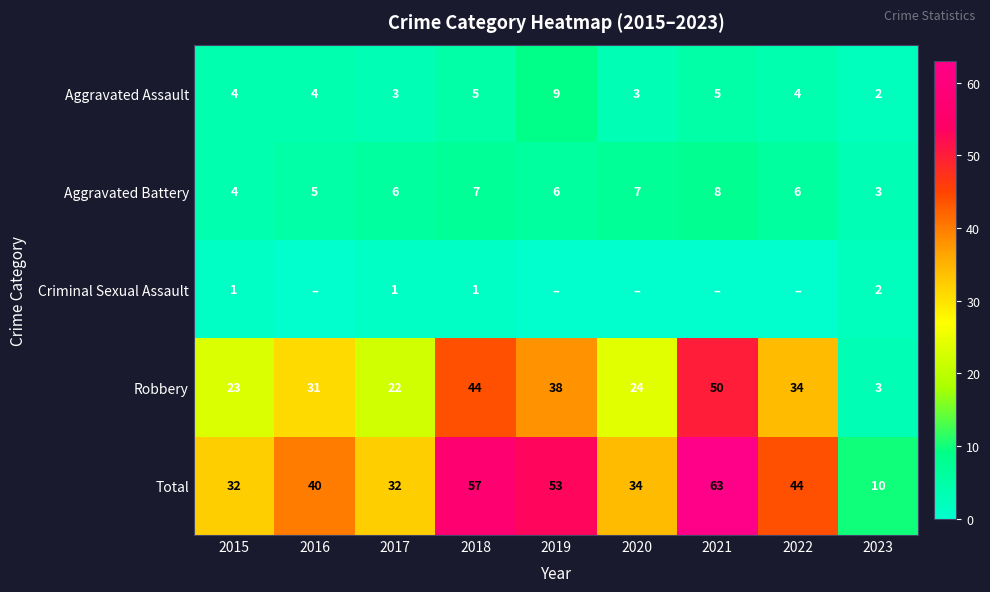

What is the total value across all series at 2016?

80